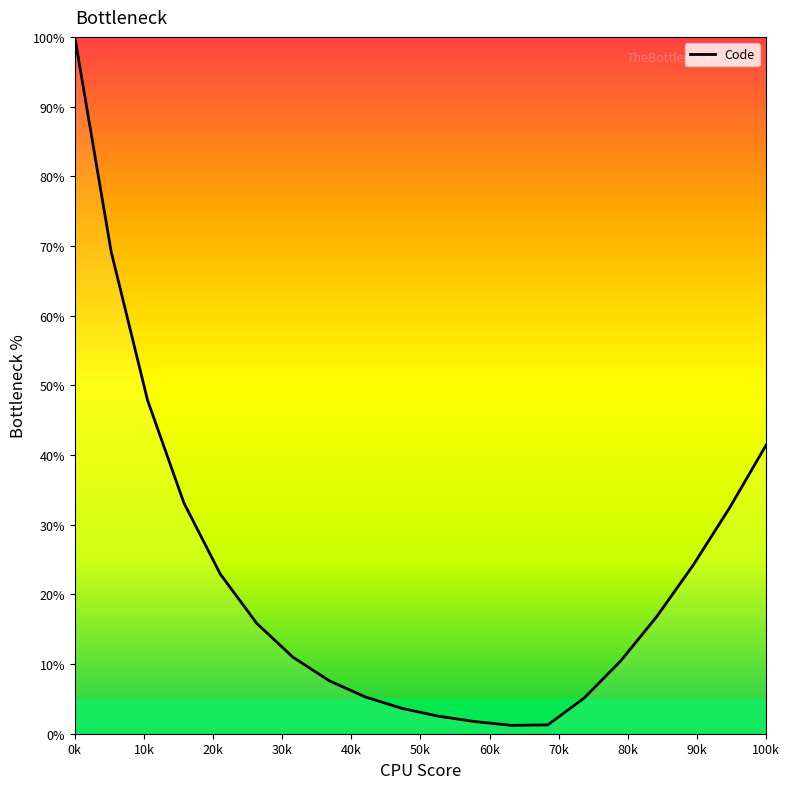

Is this an area chart (filled region under the line)?

No